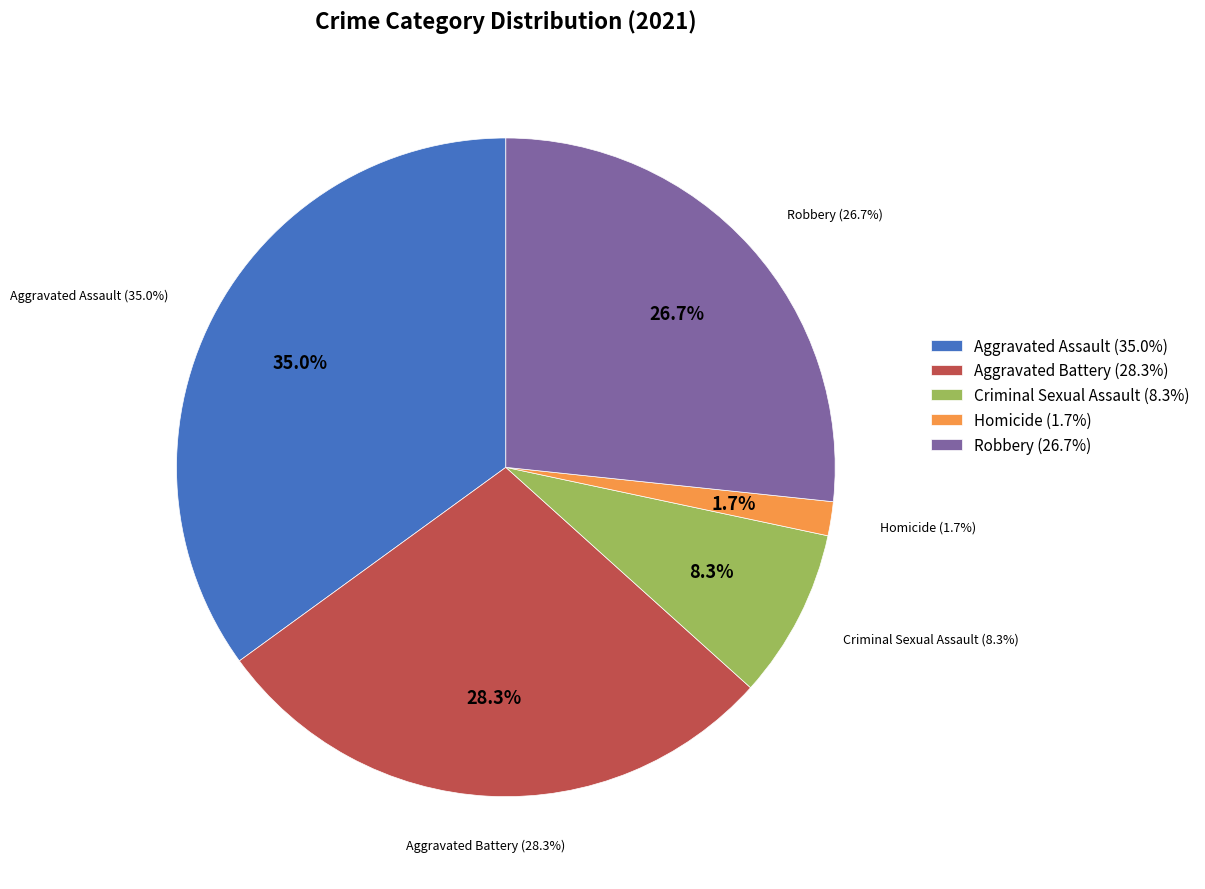

Is there a majority slice in this chart?

No